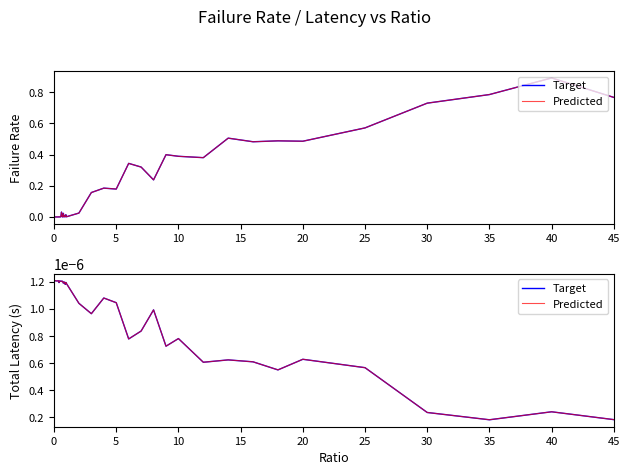

Which series ends up on top after the final intersection of totLatency and failRate?

failRate